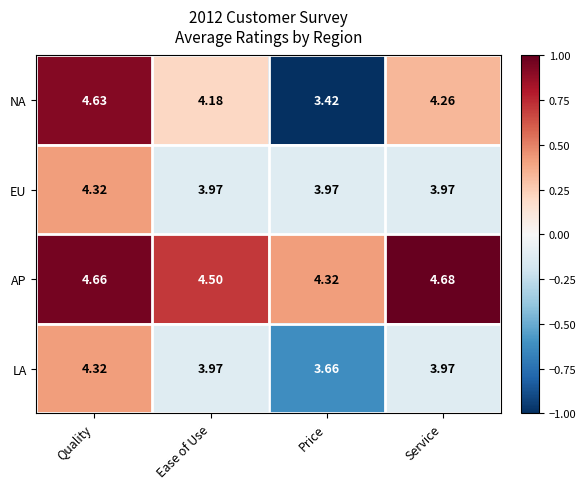

Rank the categories by NA value from lowest to highest.

Price, Ease of Use, Service, Quality